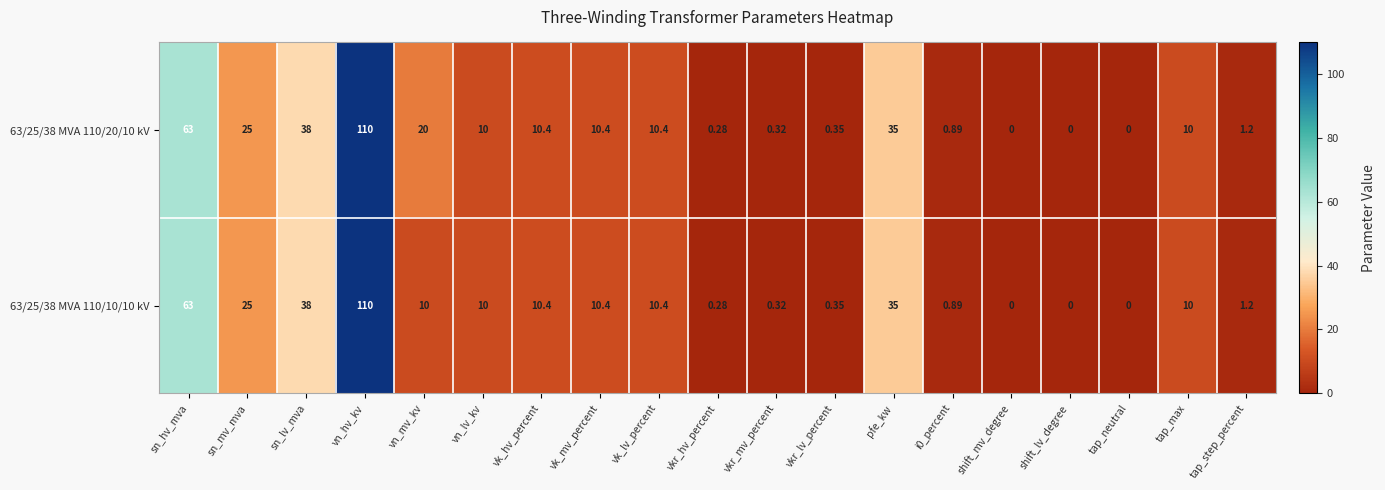

Which category has the highest value across all series?

vn_hv_kv